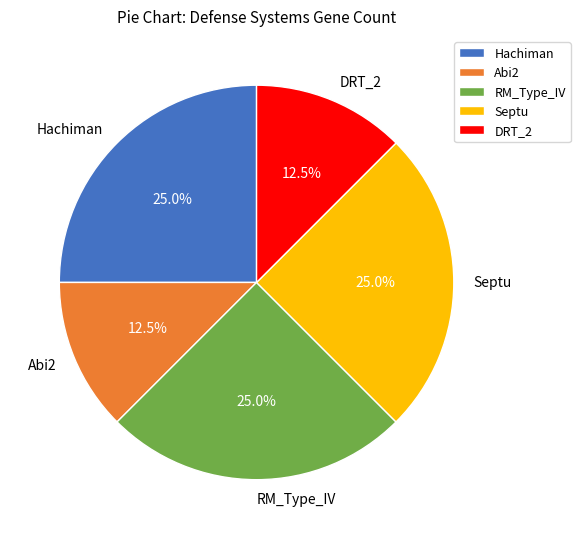

Is the sum of Hachiman and Abi2 greater than half?

No